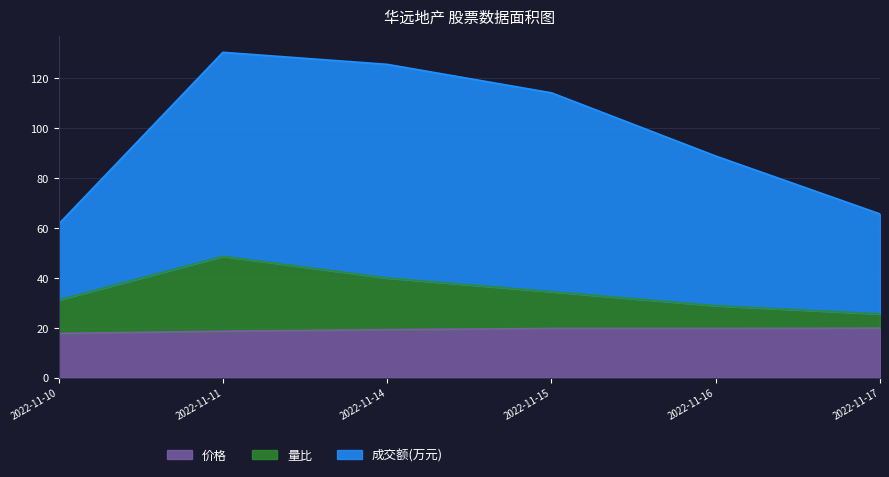

Reading left to right, list all the values displayed in this chart.

价格: 17.7	18.6	19.2	19.7	19.7	19.8
量比: 31.1	48.6	39.9	34.4	28.8	25.5
成交额(万元): 61.5	130.3	125.5	114.1	88.8	65.6